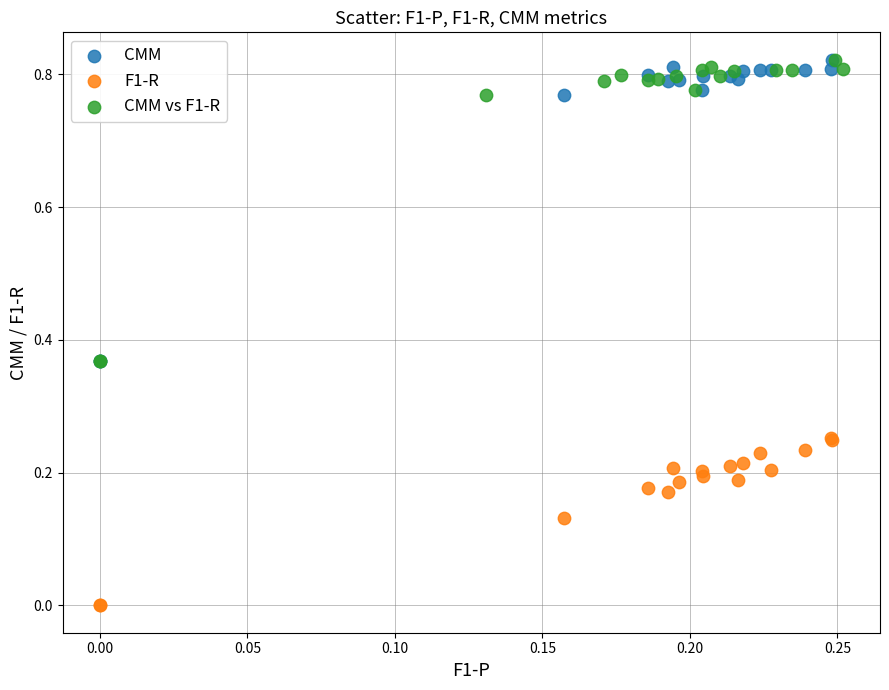

Which series contains the lowest Y value?

F1-R